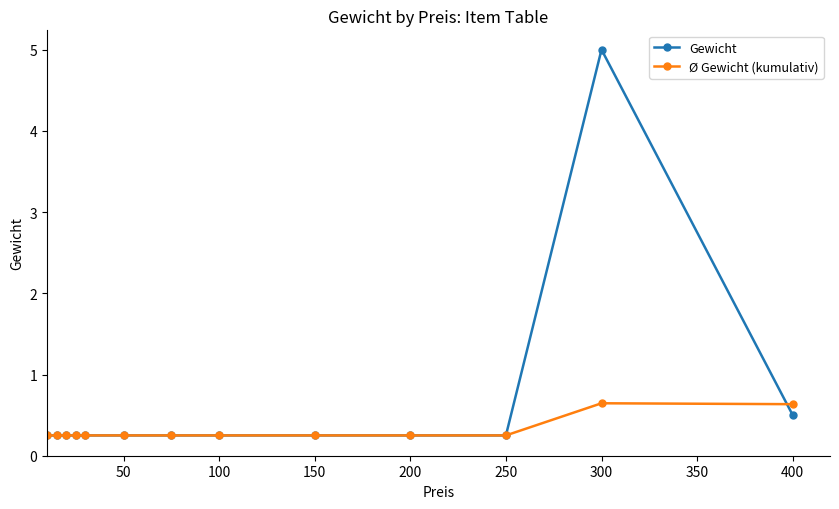

Which series has the widest spread of values?

Gewicht